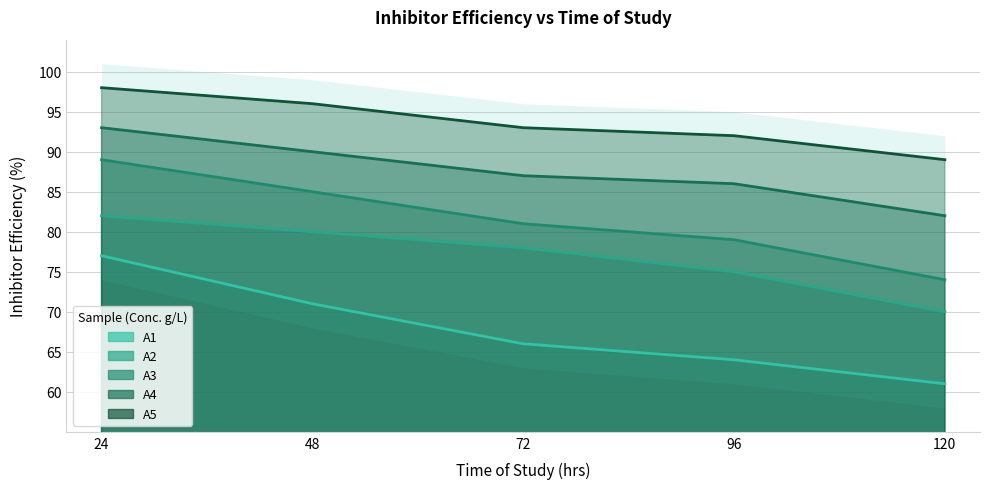

True or false: A4 has more than 0 points higher than both neighbors.

False